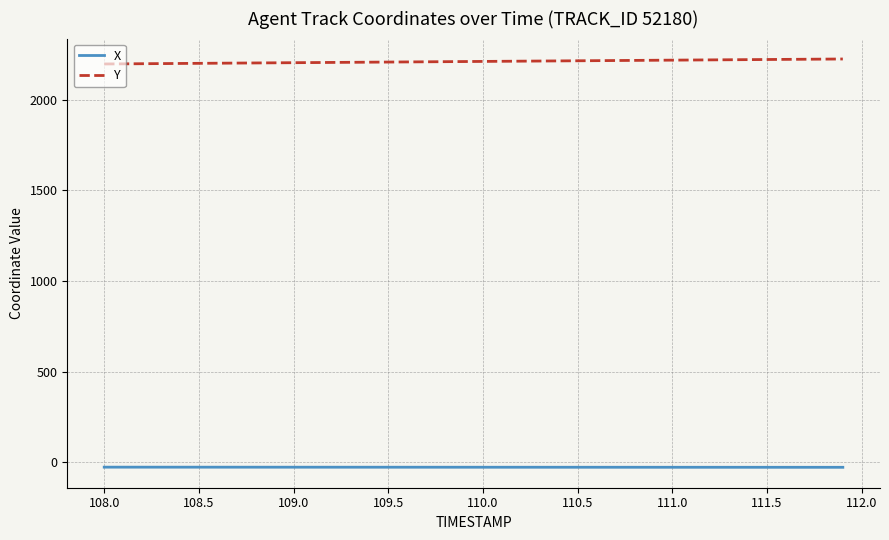

List the series in order of their peak value, lowest first.

X, Y